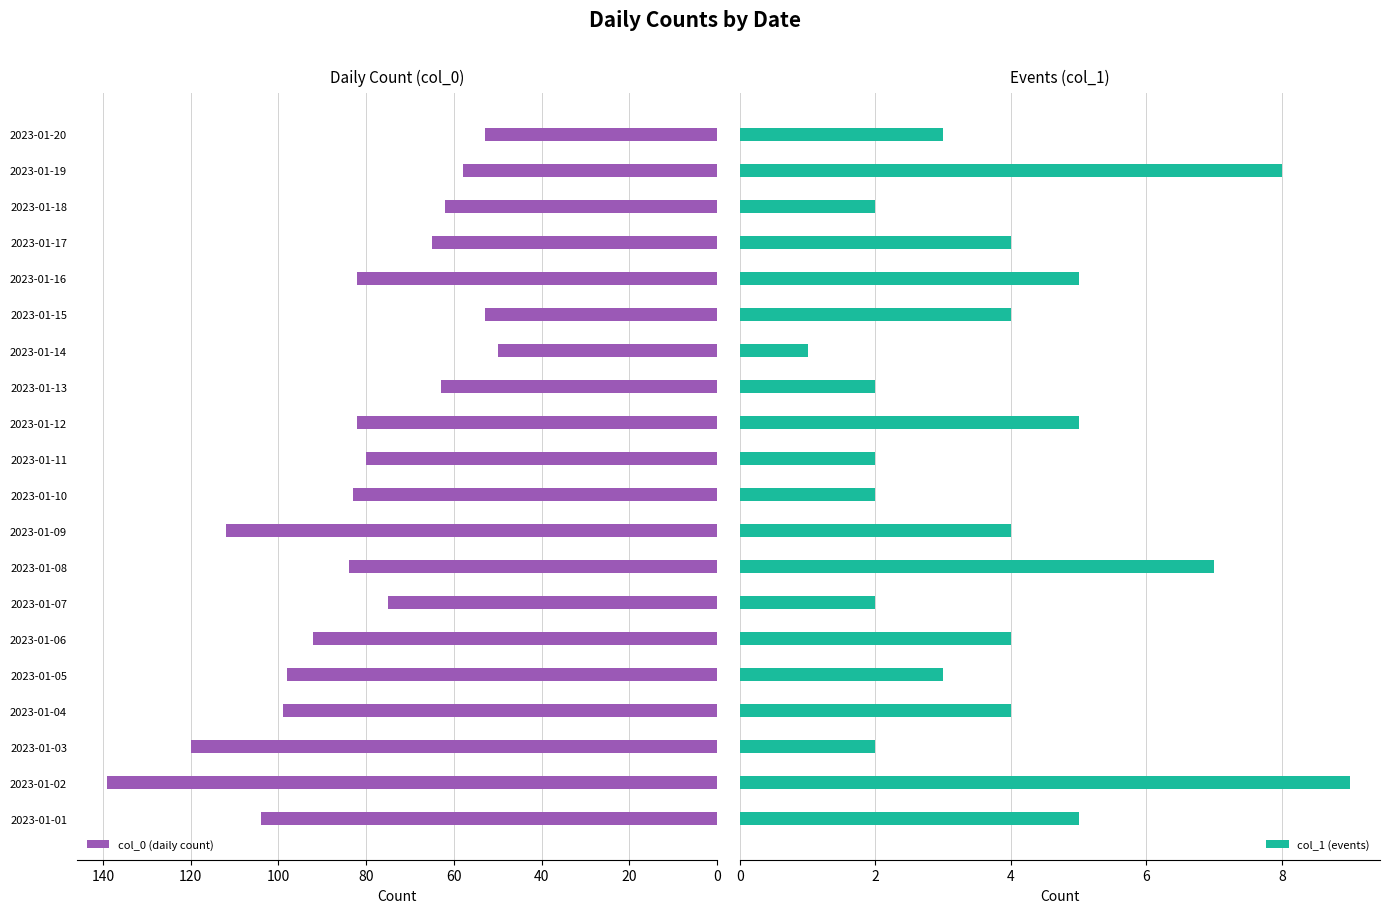

How many groups of bars are there?

20